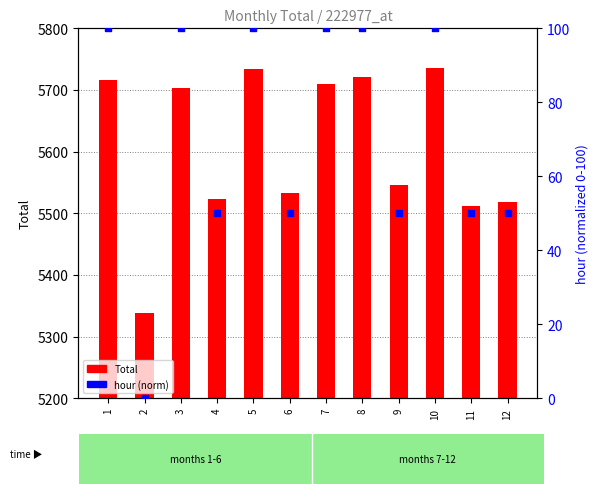

Which series contains the highest Y value?

Total